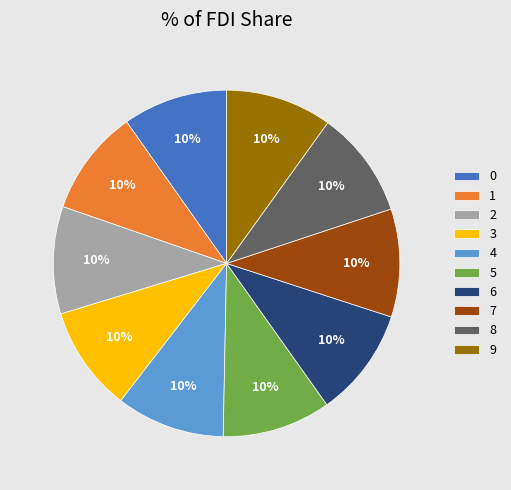

To the nearest percent, what is the average slice percentage?

10%